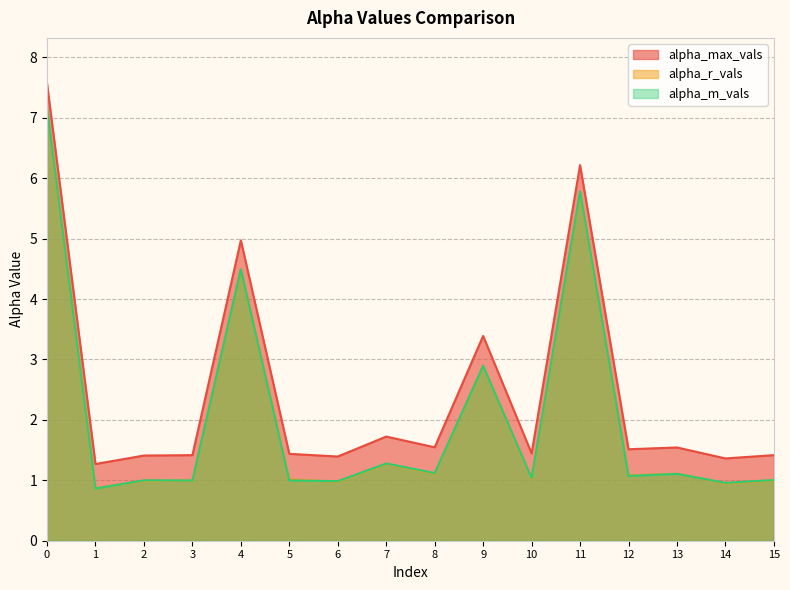

Where is the first local maximum for alpha_m_vals?

2